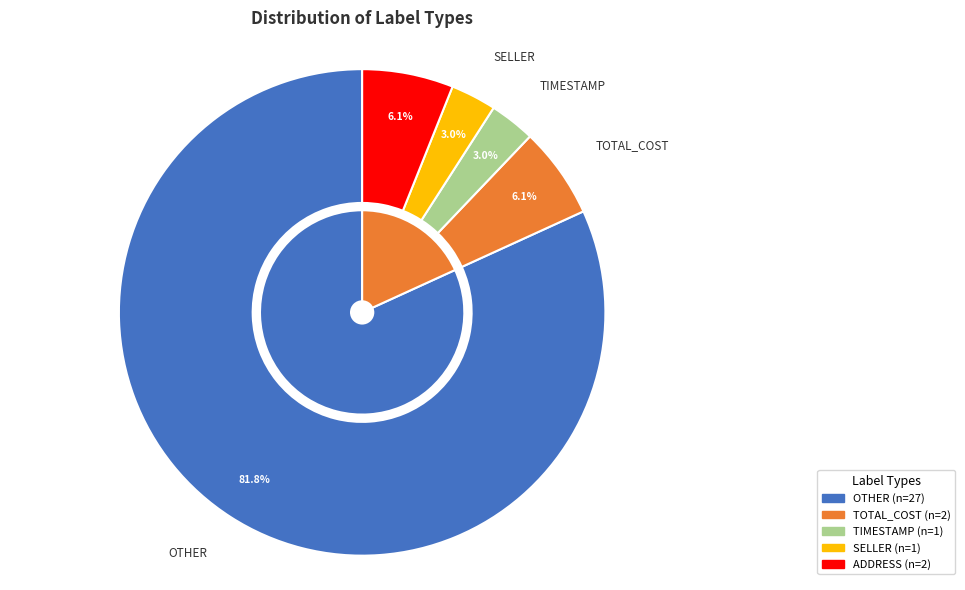

To the nearest percent, what is the combined percentage of ADDRESS and OTHER?

88%